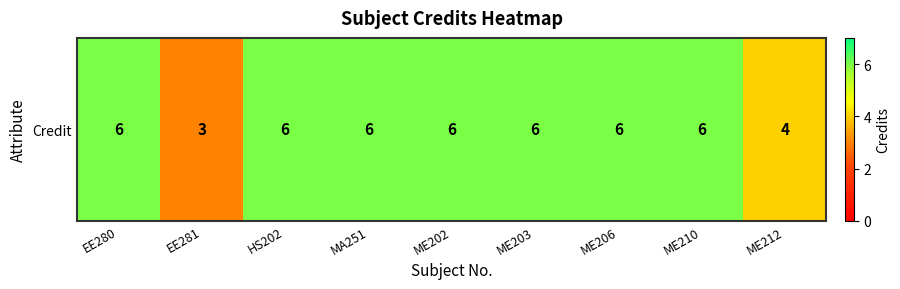

Reading left to right, transcribe all the data shown in this chart.

6	3	6	6	6	6	6	6	4